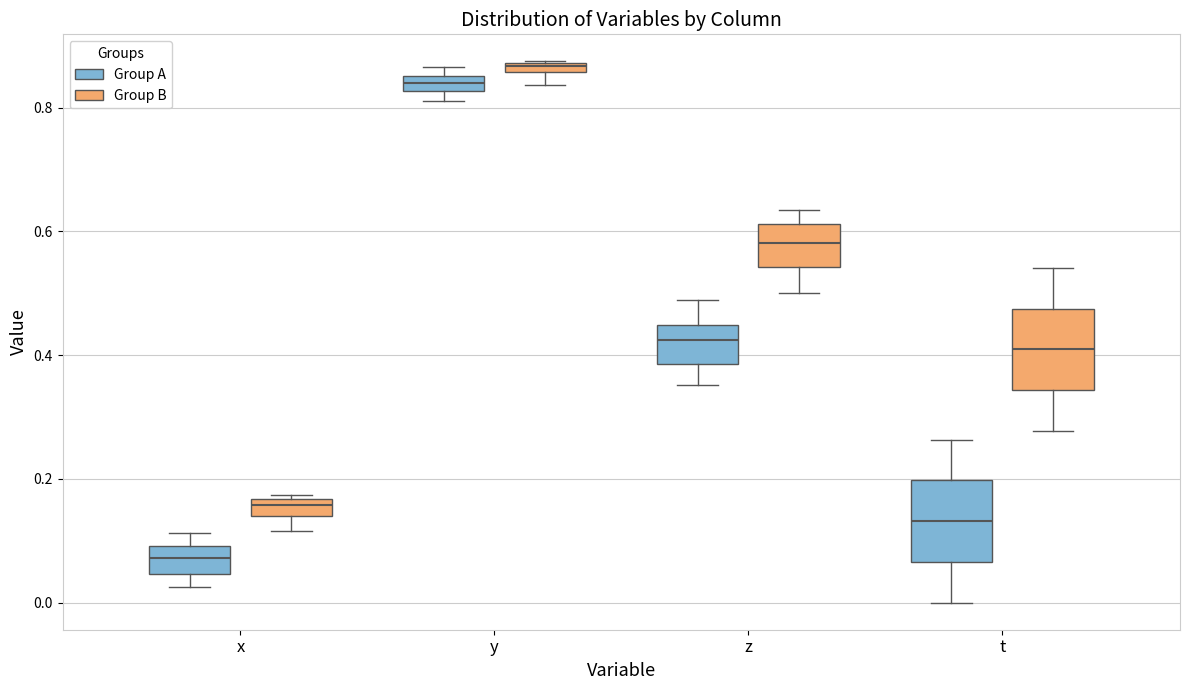

Where does the lower whisker of the box for x (Group B) end on the y-axis? The values are not printed on the chart, so give them approximately, as read against the axis.

0.12